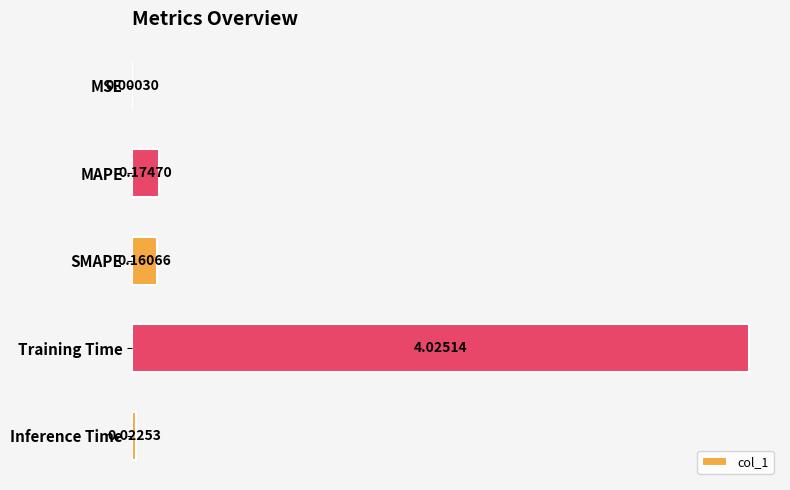

At which label is the value closest to 2?

MAPE